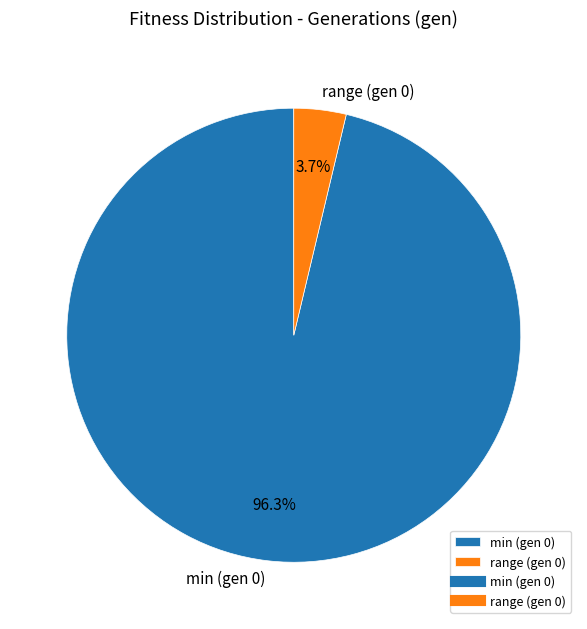

Which category accounts for the majority?

min